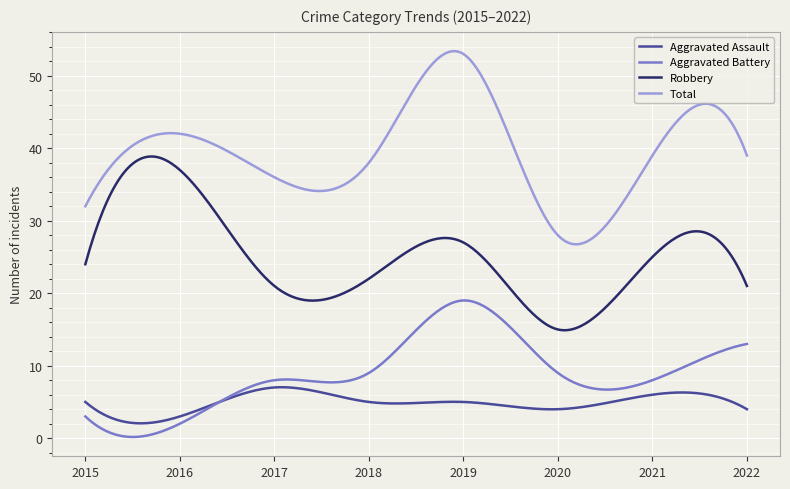

What is the greatest value displayed?

53.4